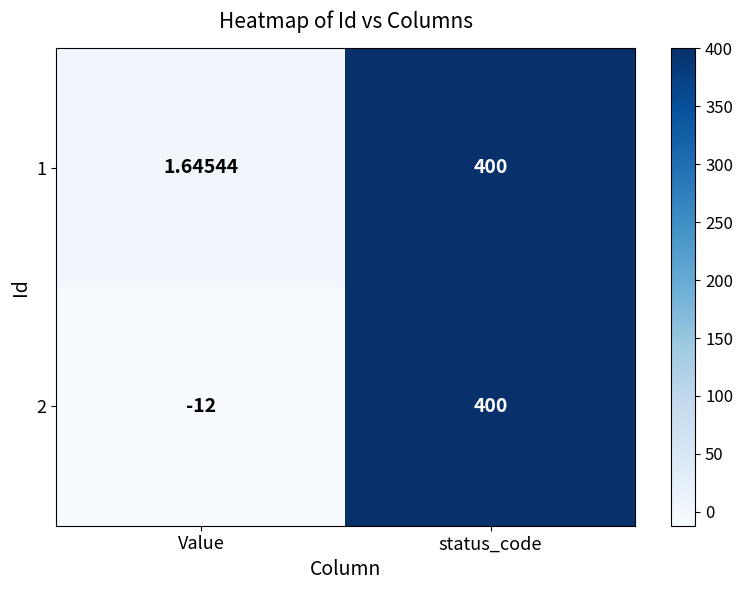

Rank the categories by 2 value from lowest to highest.

Value, status_code